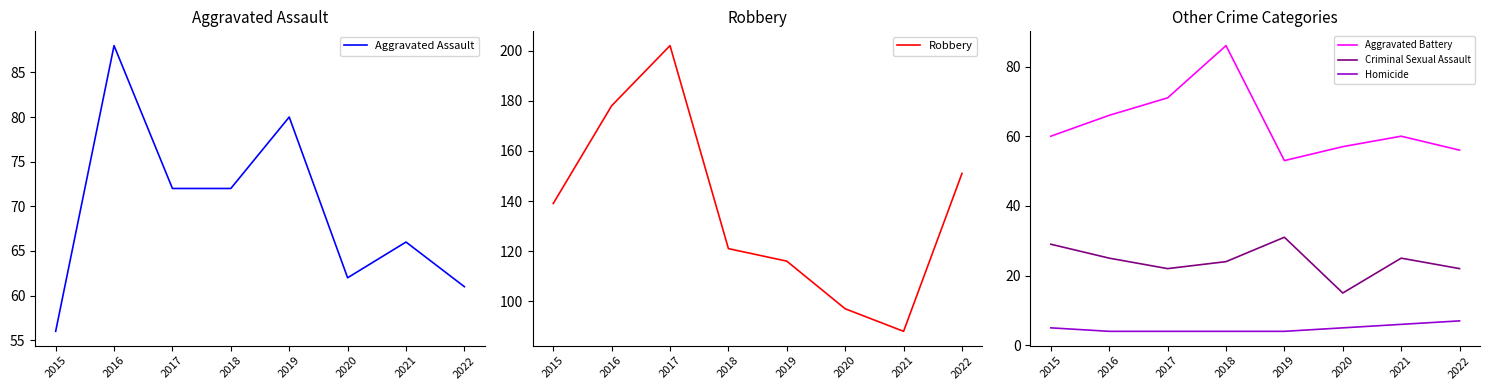

What is the total value across all series at 2022?

297